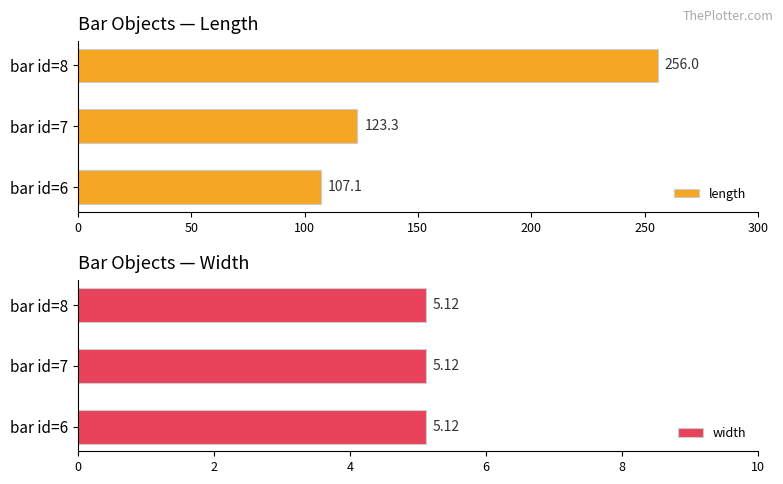

At how many categories does at least one series exceed 105?

3